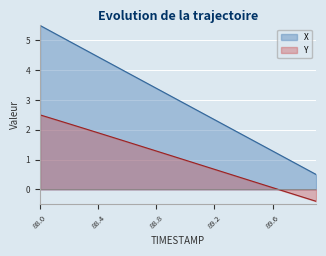

Is the value of X at 88.5 greater than the value of Y at 89.2?

Yes